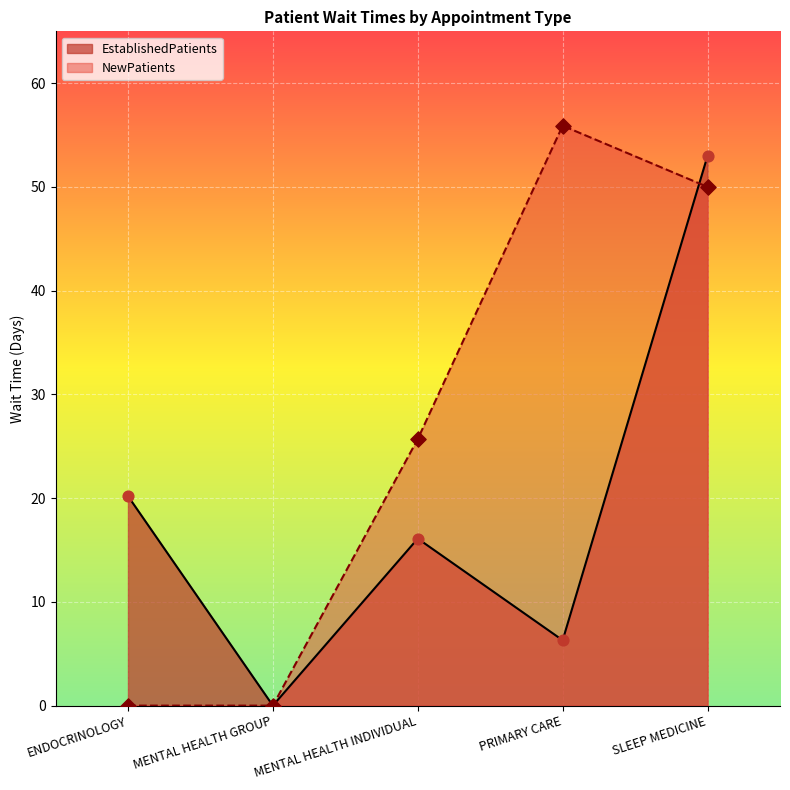

What are all the series names shown in the legend?

EstablishedPatients, NewPatients